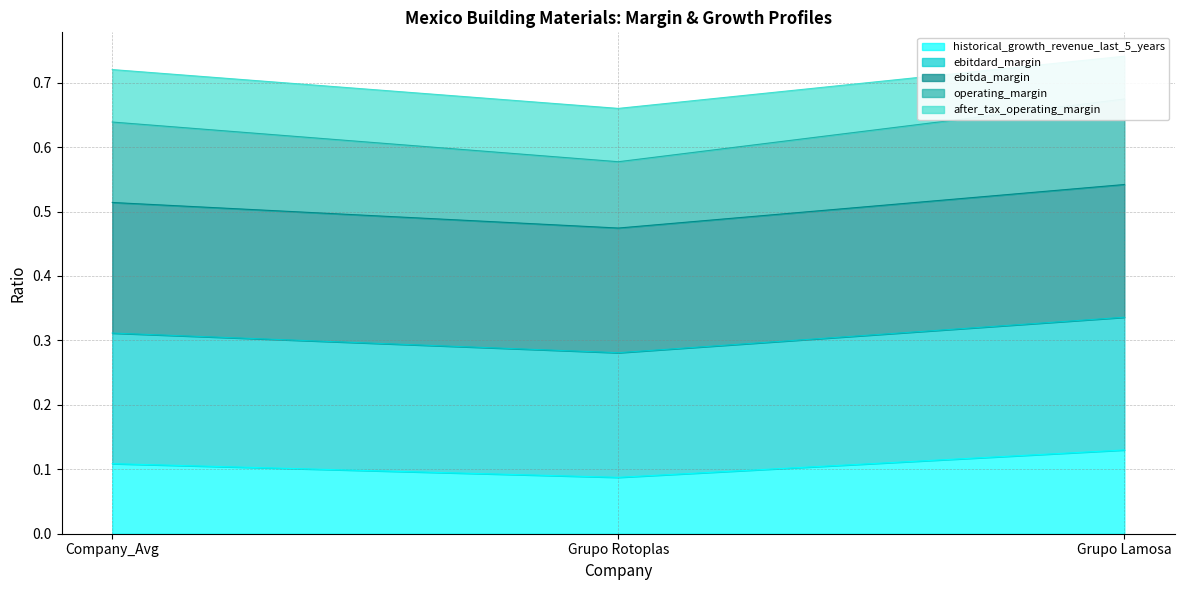

How many historical_growth_revenue_last_5_years values are between 0 and 1?

3